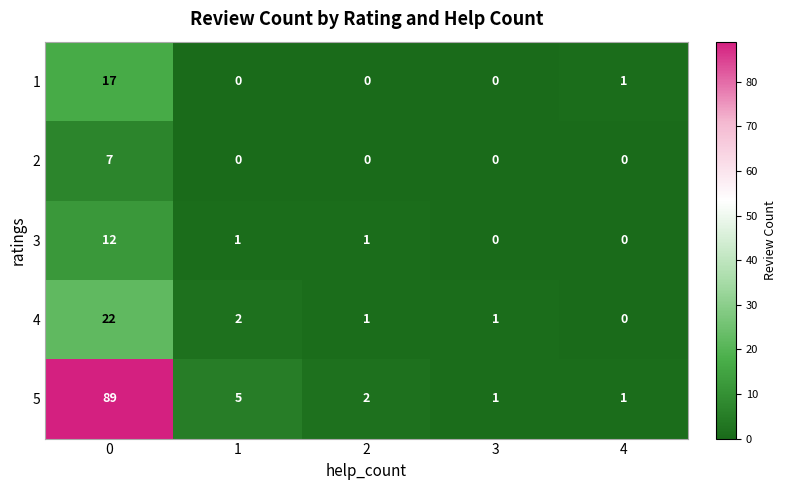

Which series has the widest spread of values?

5